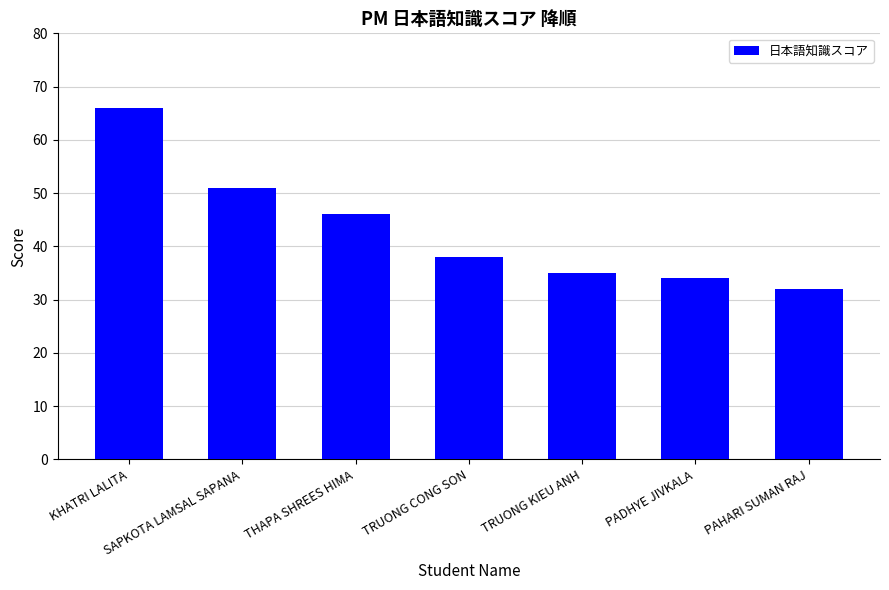

True or false: the data shows 56 at PAHARI SUMAN RAJ.

False